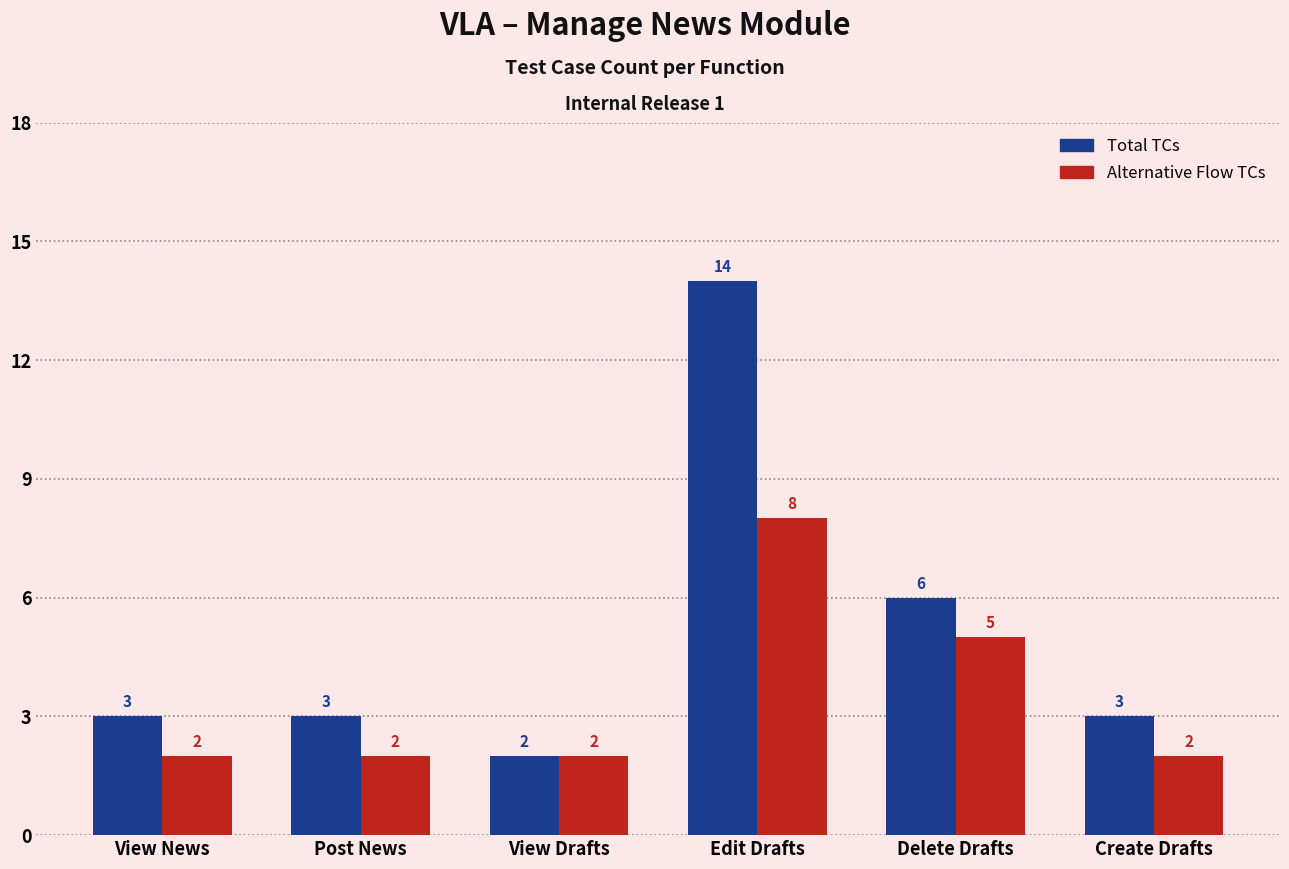

Reading left to right, extract all data points from this chart.

Total TCs: 3	3	2	14	6	3
Alternative Flow TCs: 2	2	2	8	5	2